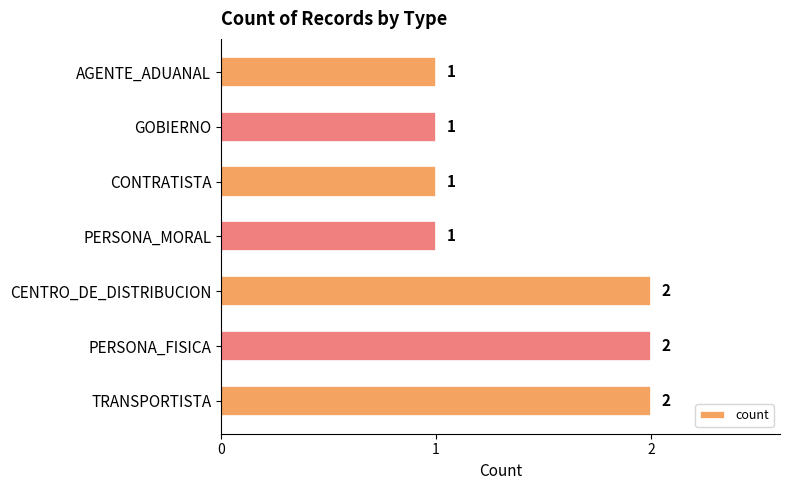

What is the sum of the values at GOBIERNO and TRANSPORTISTA?

3